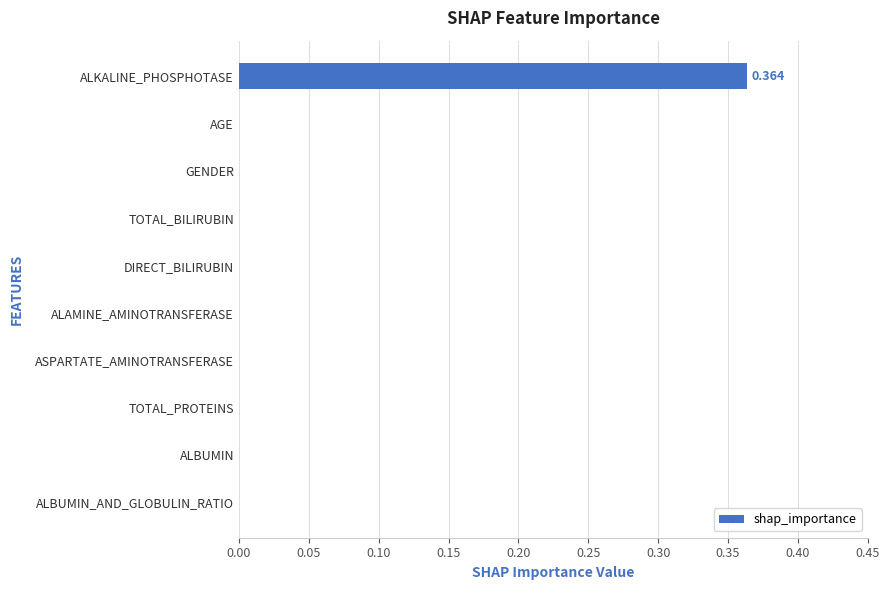

At which category does the chart reach its peak across all series?

ALKALINE_PHOSPHOTASE